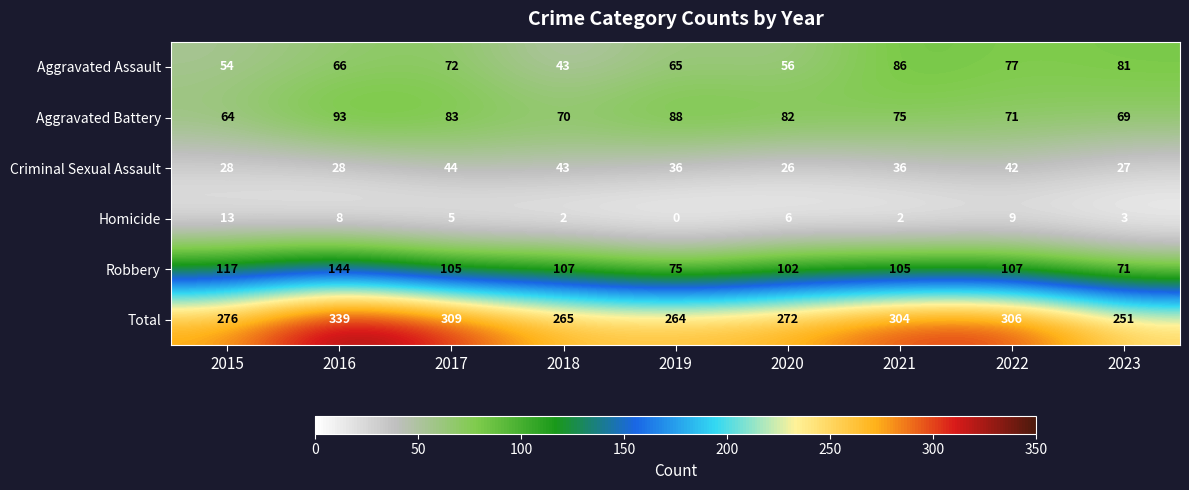

List the series in order of their peak value, lowest first.

Homicide, Criminal Sexual Assault, Aggravated Assault, Aggravated Battery, Robbery, Total